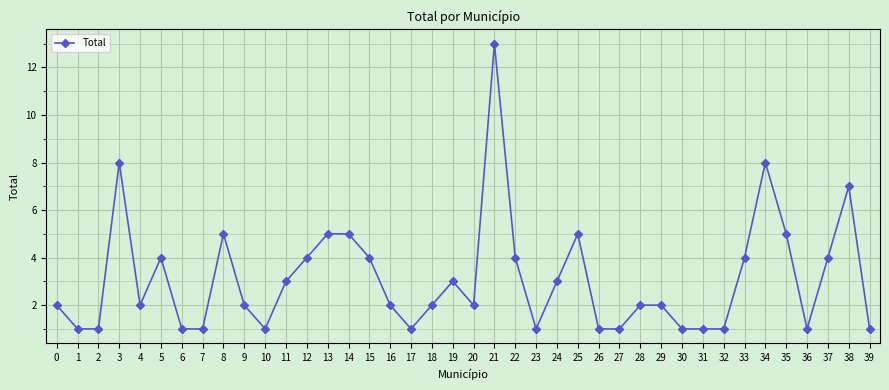

Approximately how many times larger is the value at 8 compared to 36?

5.0